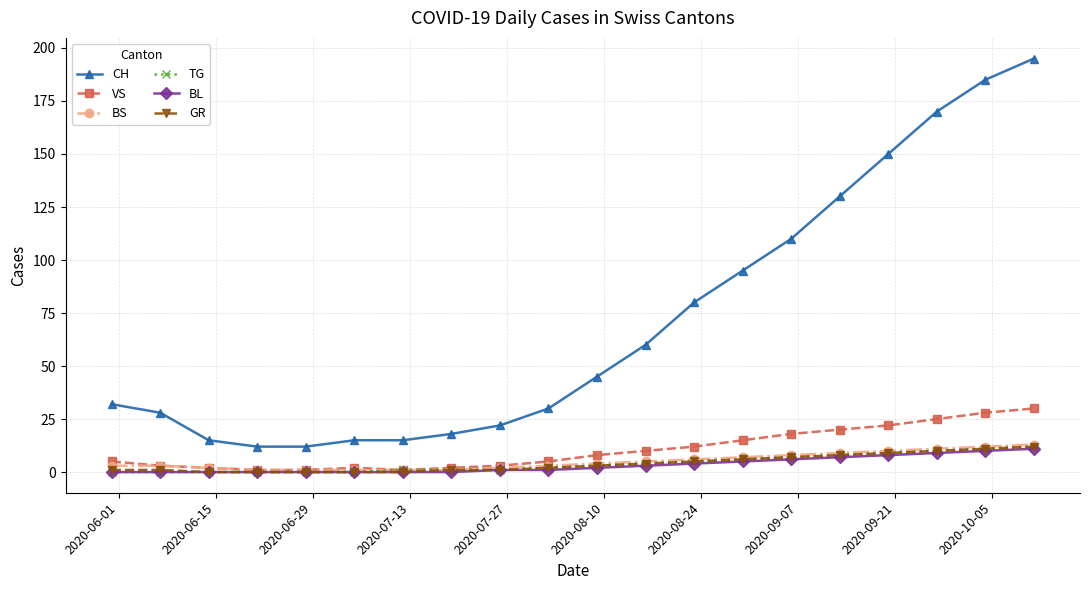

Which series has the largest total across all categories?

CH